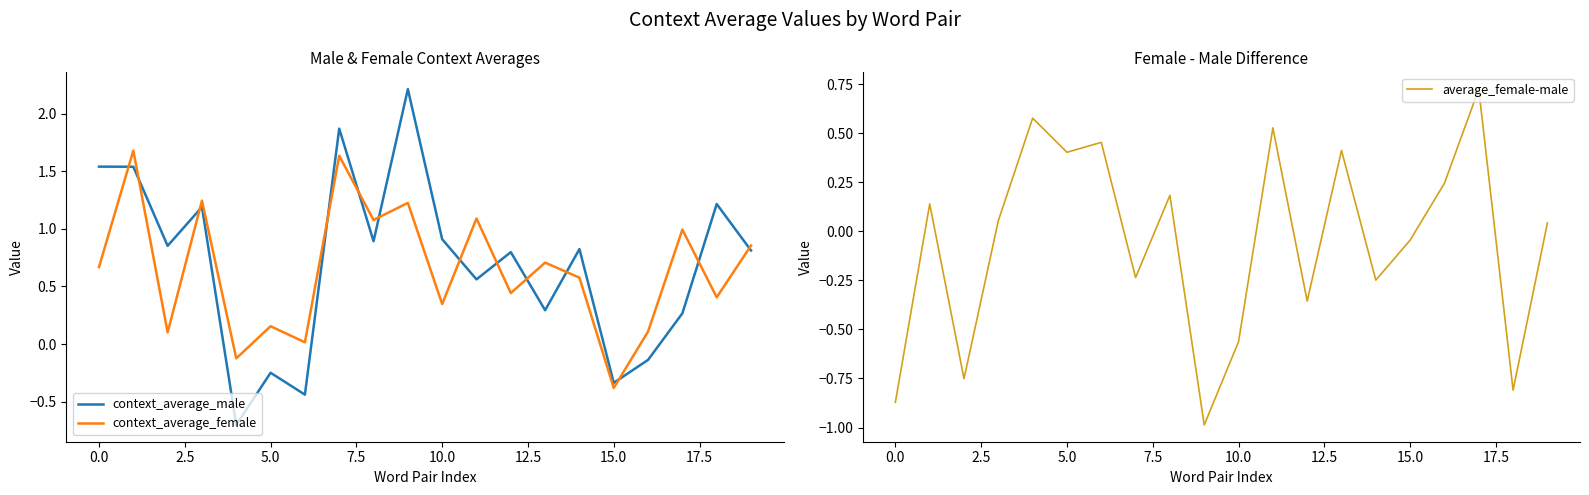

Is this an area chart (filled region under the line)?

No